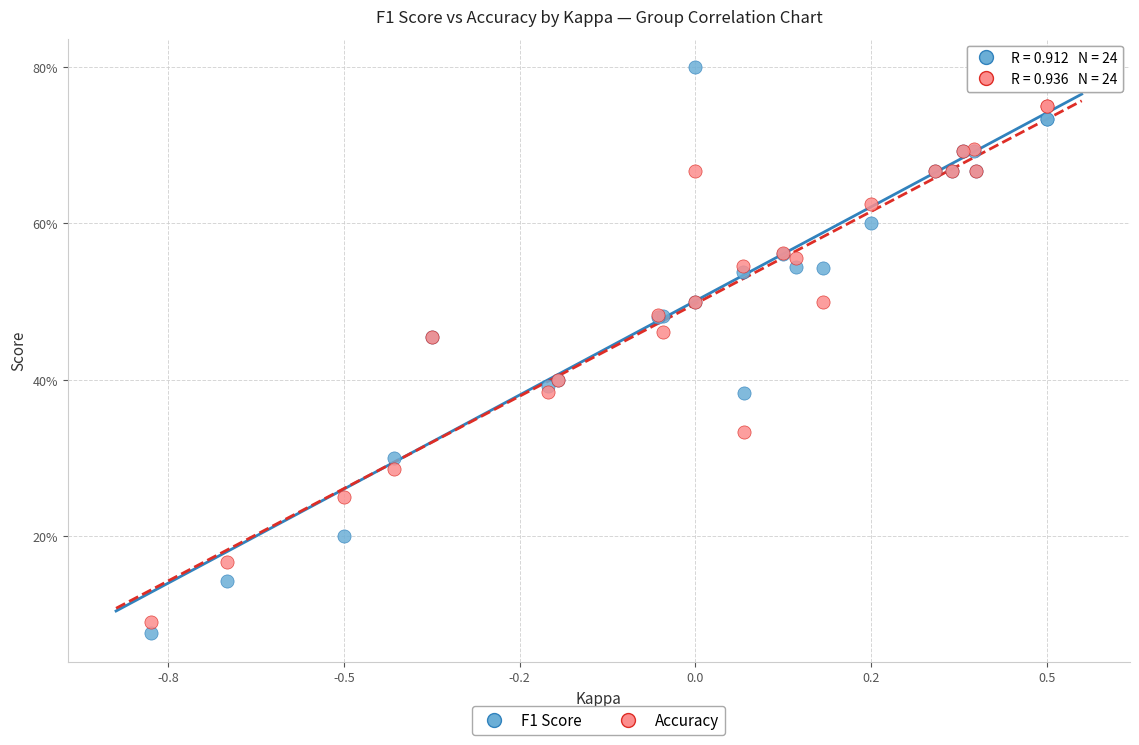

Which series contains the lowest Y value?

F1 Score